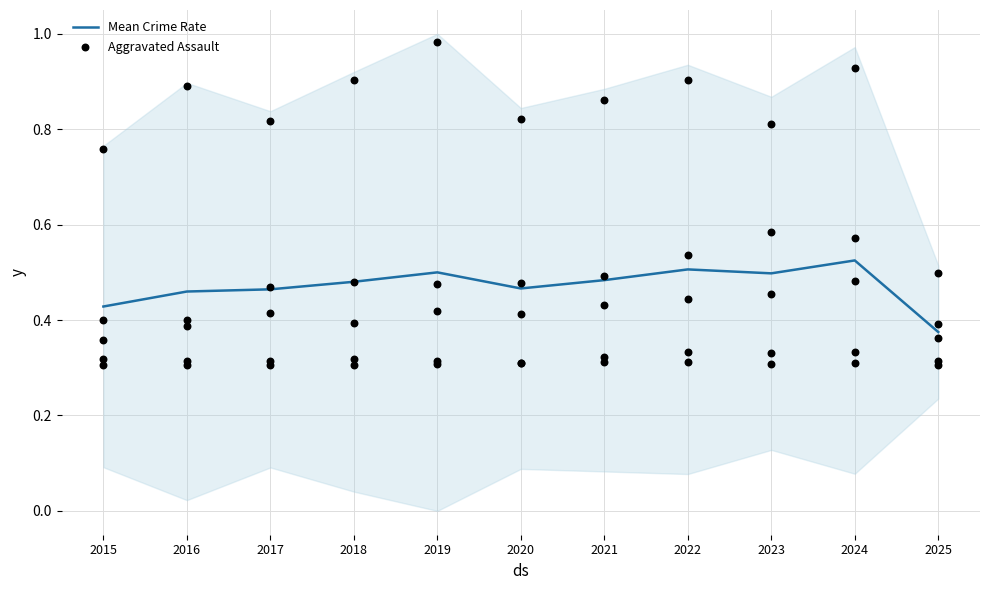

Which series has the largest total across all categories?

Mean Crime Rate